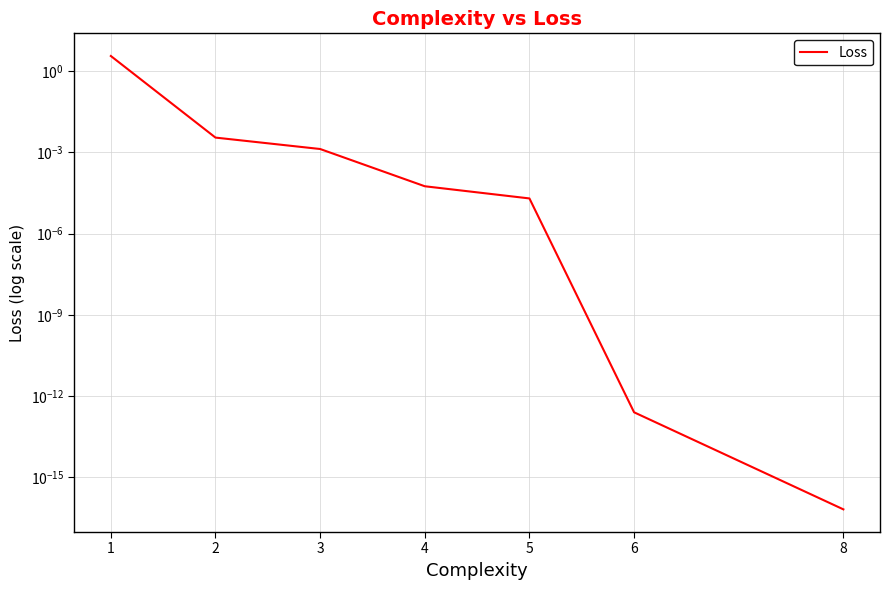

True or false: there are more than 0 points higher than both neighbors.

False